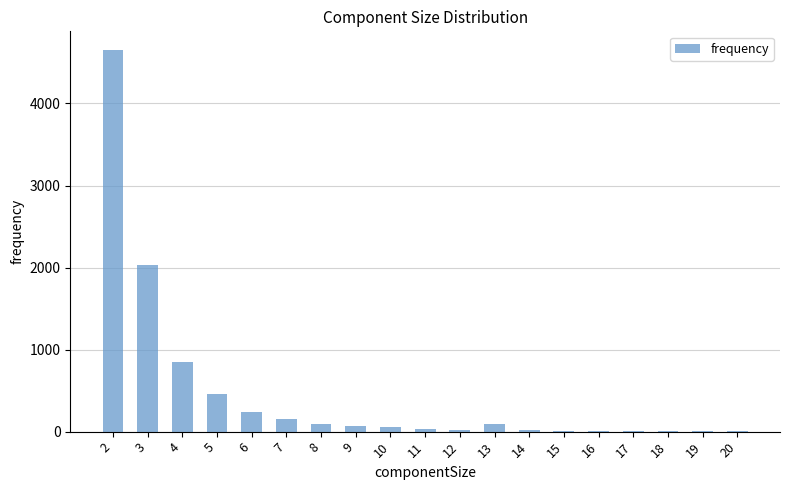

What is the difference between the values at 6 and 19?

225